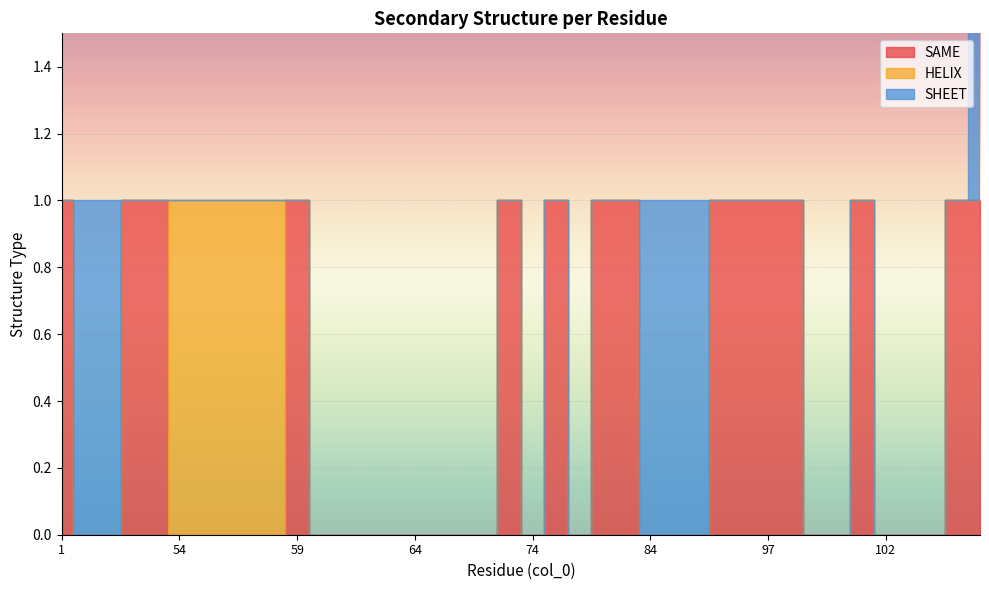

Is this an area chart (filled region under the line)?

No